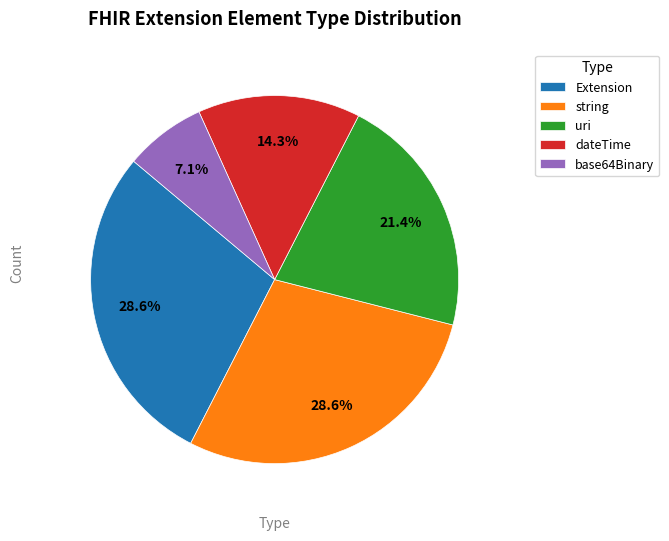

Is there any slice that represents more than half of the pie?

No